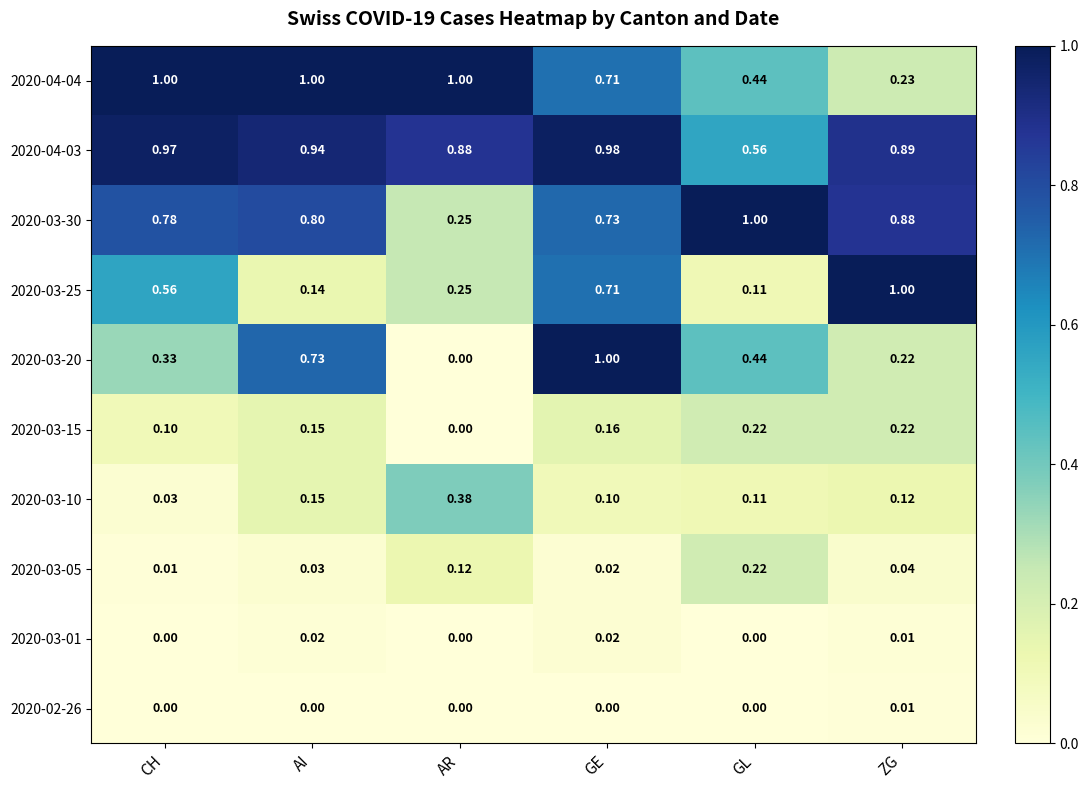

Which series changed the most between AI and GL?

2020-04-04